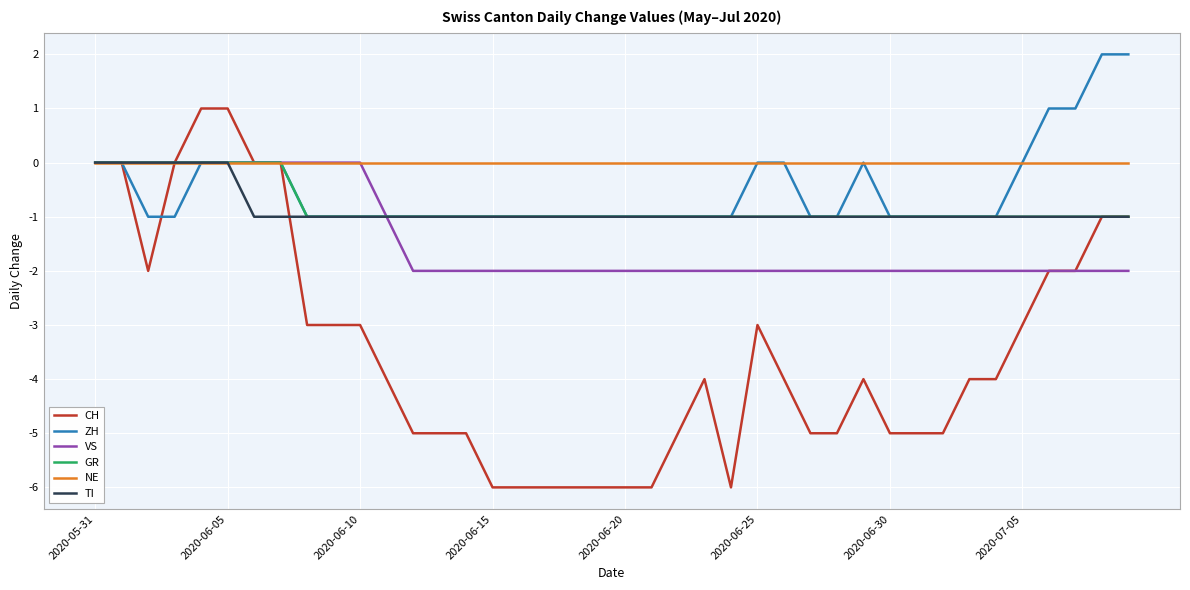

What is the smallest value displayed?

-6